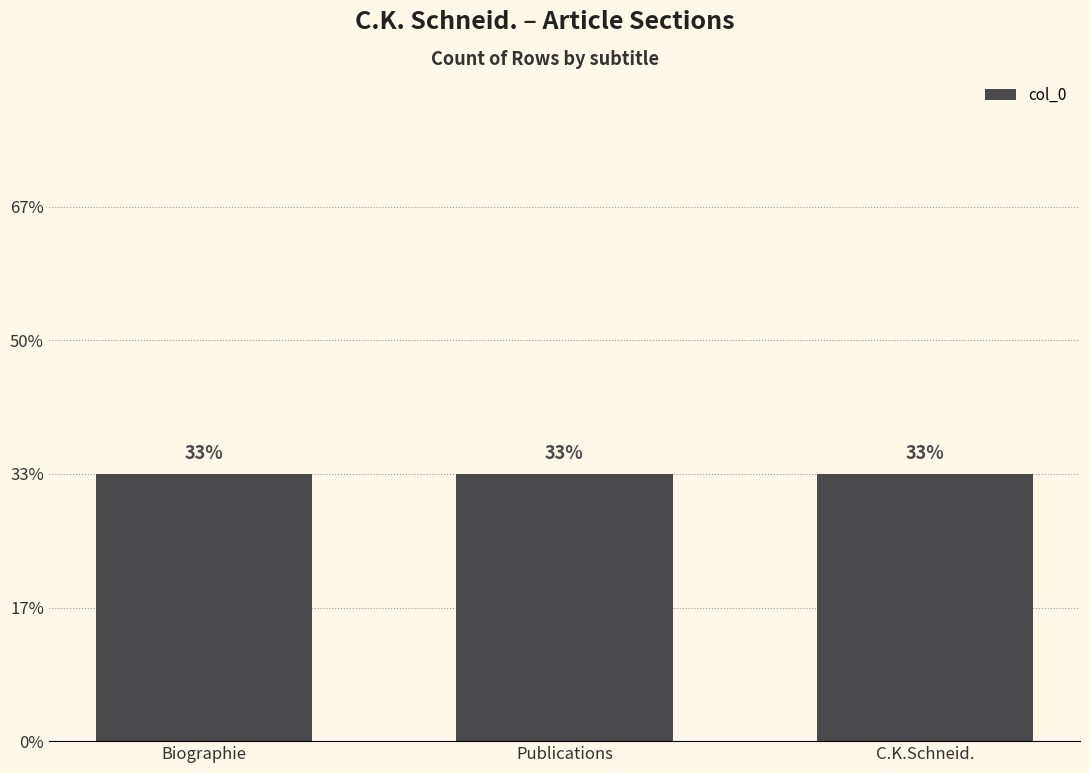

List the labels in order of value, smallest first.

Biographie, Publications, C.K.Schneid.